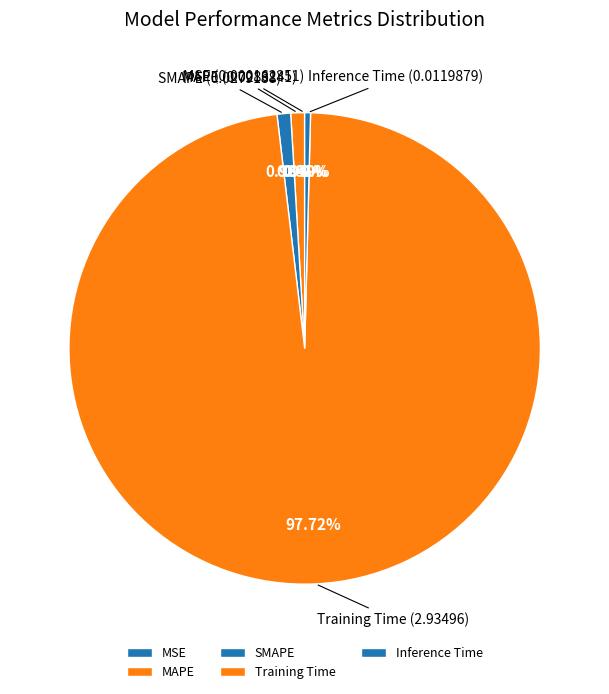

Combined, do Inference Time and SMAPE account for over 50%?

No